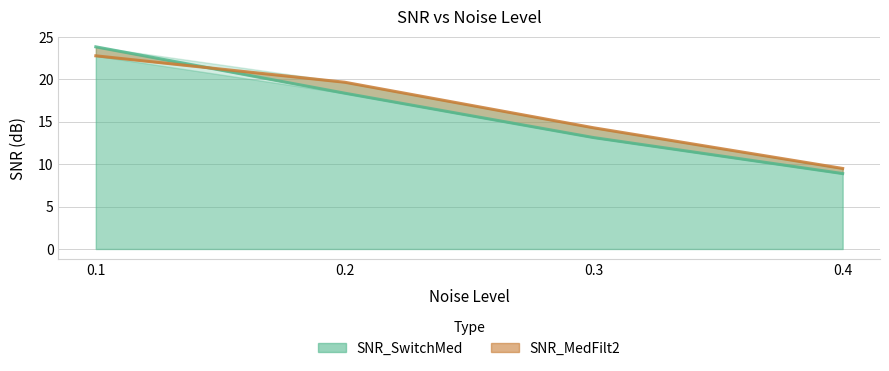

After their last crossing, which series has the higher values: SNR_SwitchMed or SNR_MedFilt2?

SNR_MedFilt2